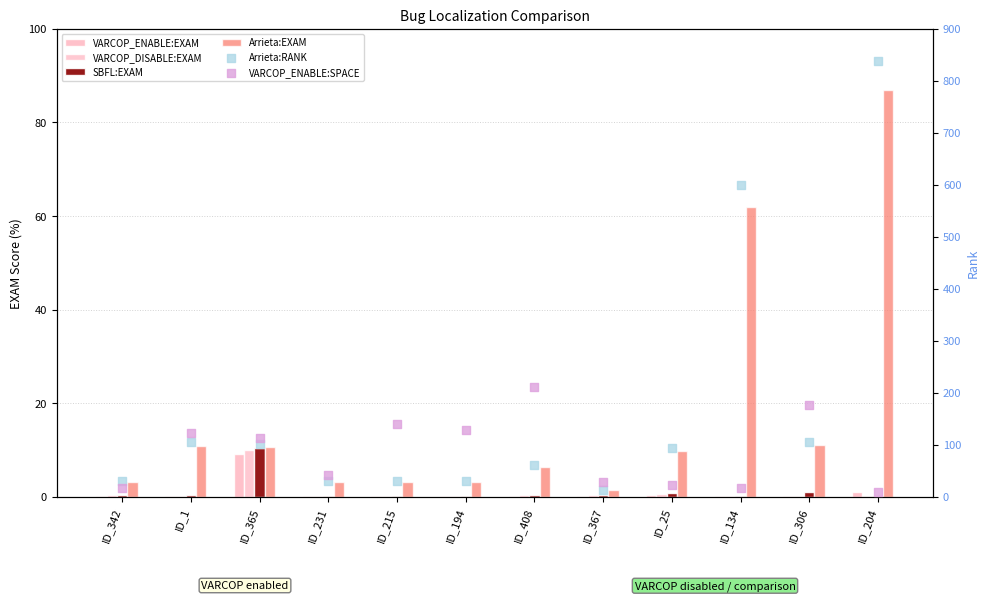

At how many categories does at least one series exceed 333?

2